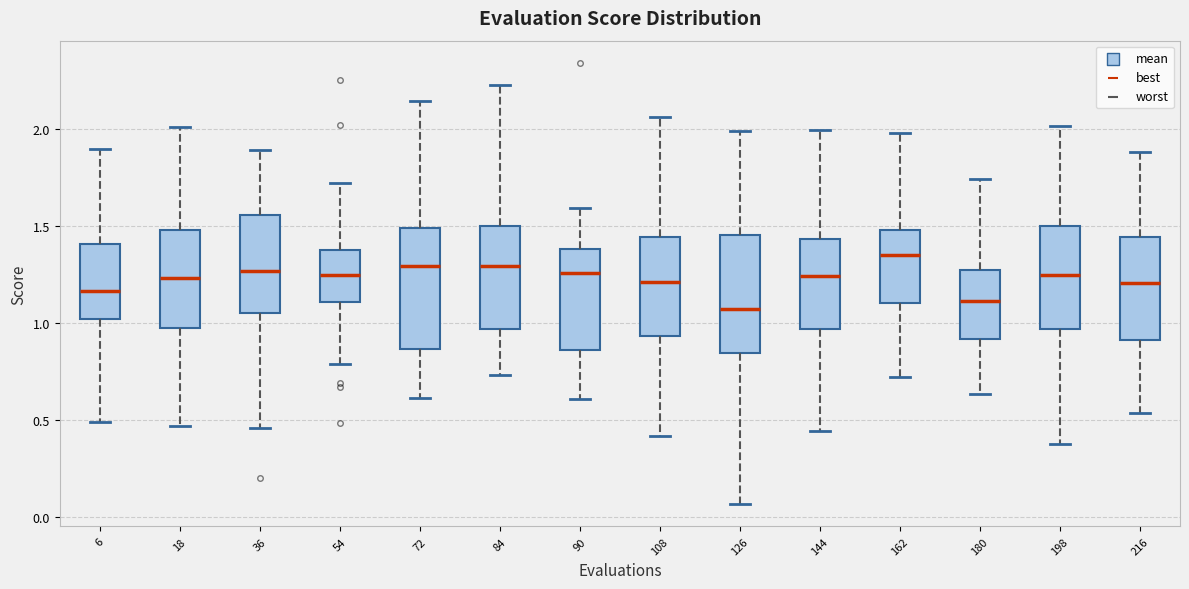

Reading left to right, read every box against the y-axis: the position of its median line, the range the box covers, and the ends of its whiskers. The values are not printed on the chart, so give them approximately, as read against the axis.

6: median 1.15, box 1.00 to 1.40, whiskers 0.50 to 1.90
18: median 1.25, box 0.95 to 1.50, whiskers 0.45 to 2.00
36: median 1.25, box 1.05 to 1.55, whiskers 0.45 to 1.90
54: median 1.25, box 1.10 to 1.40, whiskers 0.80 to 1.70
72: median 1.30, box 0.85 to 1.50, whiskers 0.60 to 2.15
84: median 1.30, box 0.95 to 1.50, whiskers 0.75 to 2.25
90: median 1.25, box 0.85 to 1.40, whiskers 0.60 to 1.60
108: median 1.20, box 0.95 to 1.45, whiskers 0.40 to 2.05
126: median 1.05, box 0.85 to 1.45, whiskers 0.05 to 2.00
144: median 1.25, box 0.95 to 1.45, whiskers 0.45 to 2.00
162: median 1.35, box 1.10 to 1.50, whiskers 0.70 to 2.00
180: median 1.10, box 0.90 to 1.30, whiskers 0.65 to 1.75
198: median 1.25, box 0.95 to 1.50, whiskers 0.40 to 2.00
216: median 1.20, box 0.90 to 1.45, whiskers 0.55 to 1.90